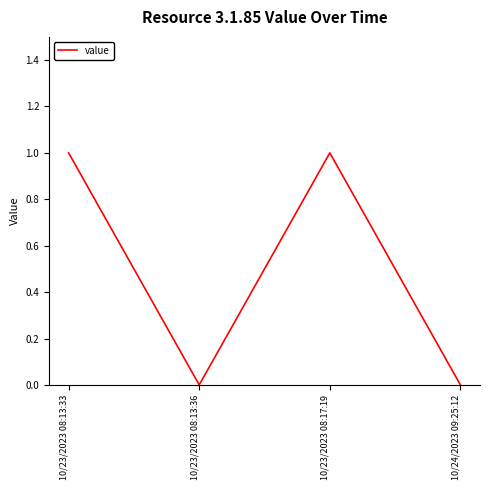

What is the difference between the values at 10/23/2023 08:17:19 and 10/23/2023 08:13:36?

1